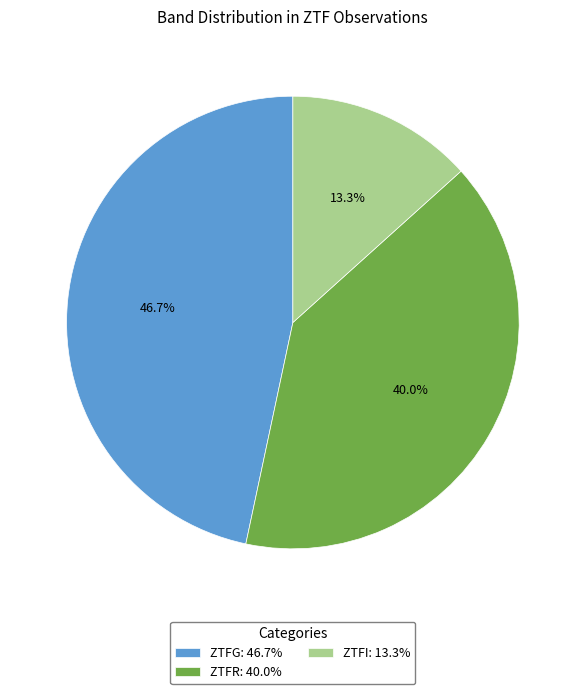

What is the smallest slice in the pie chart?

ZTFI: 13.3%